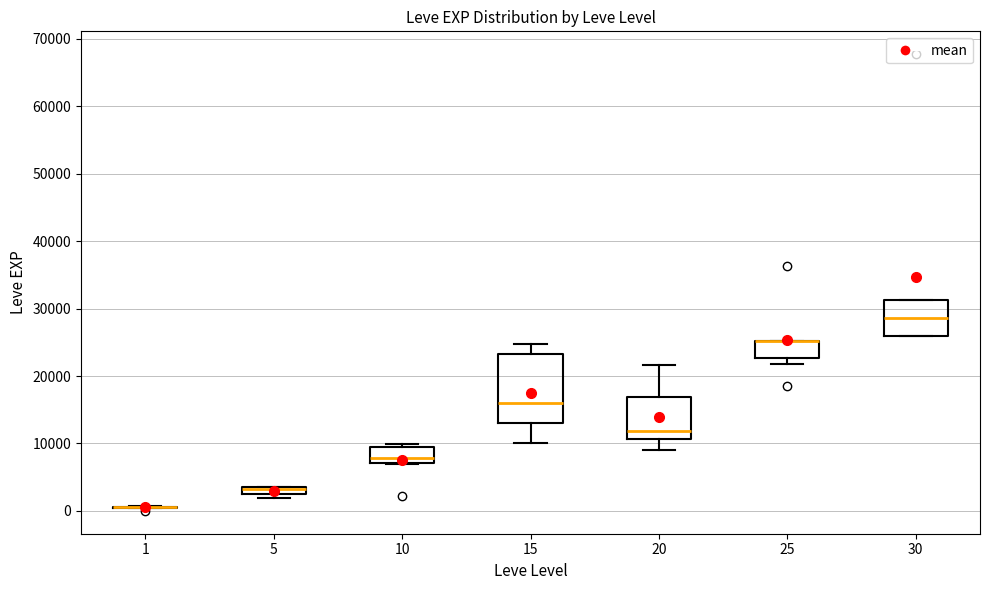

Comparing the boxes themselves (not the whiskers), which one is the tallest?

15